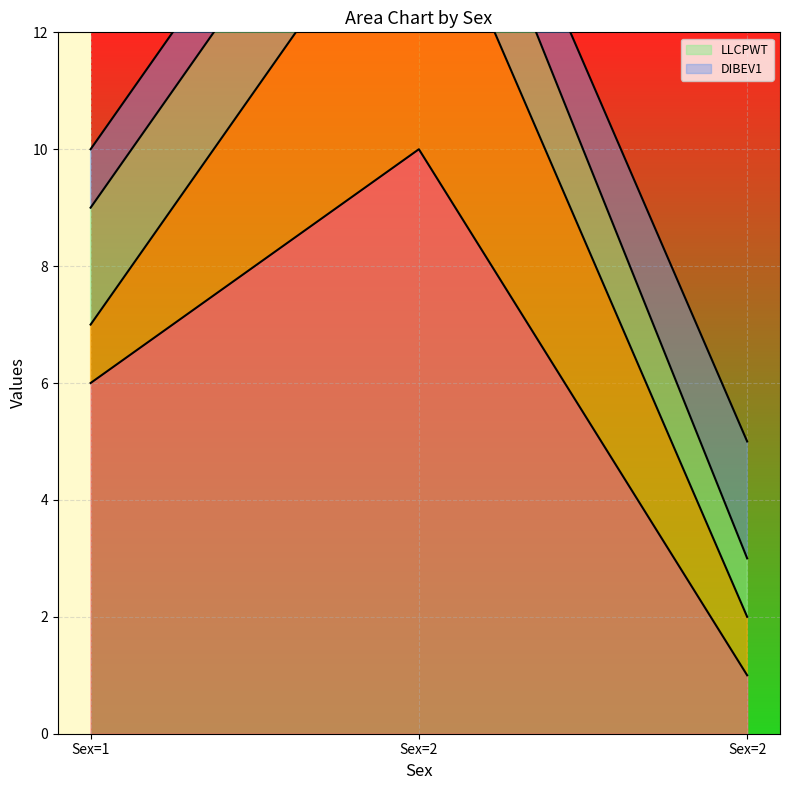

Which label corresponds to the largest value in the chart?

2